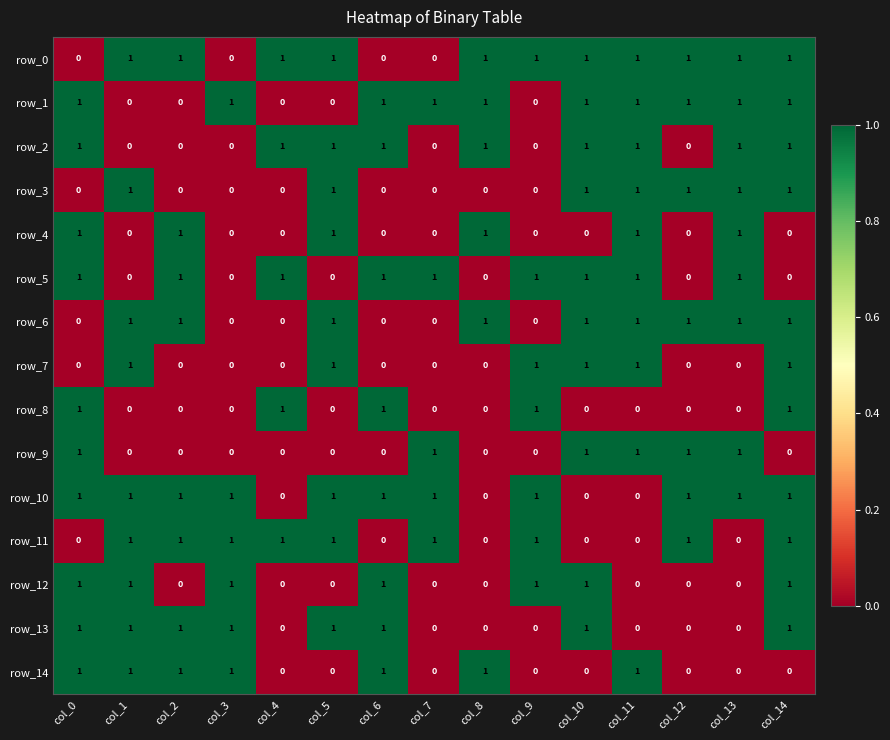

Is it true that row_8 equals 0 at col_1?

True